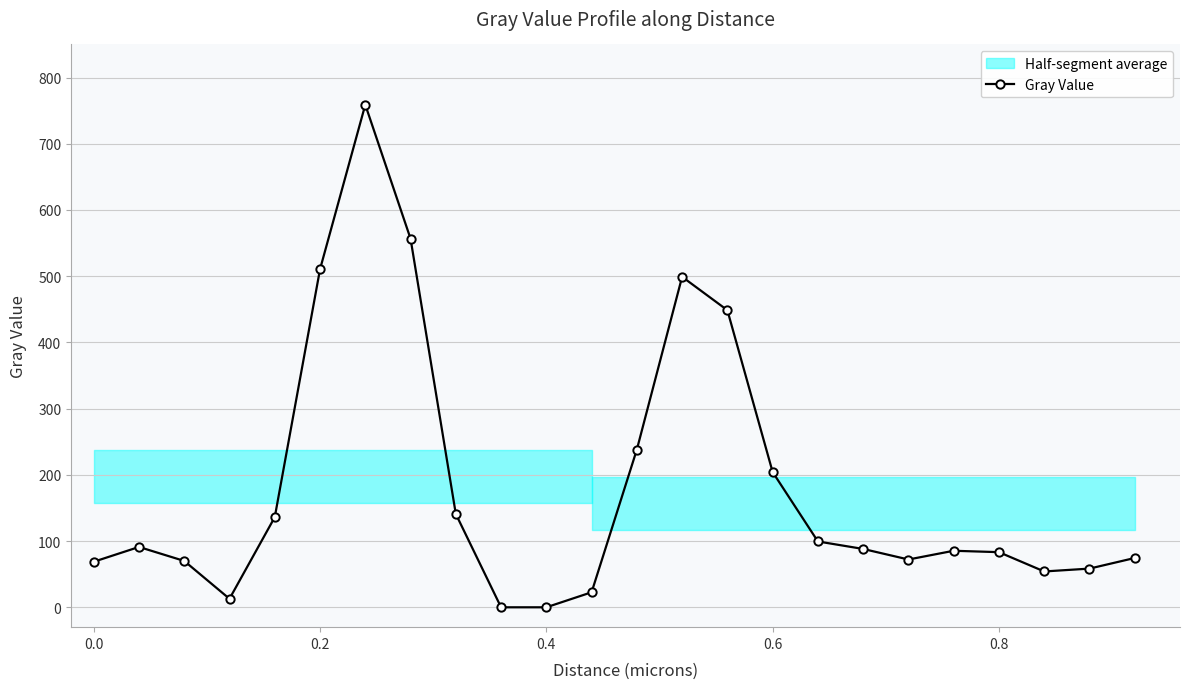

What is the difference between the maximum and minimum values?

759.0